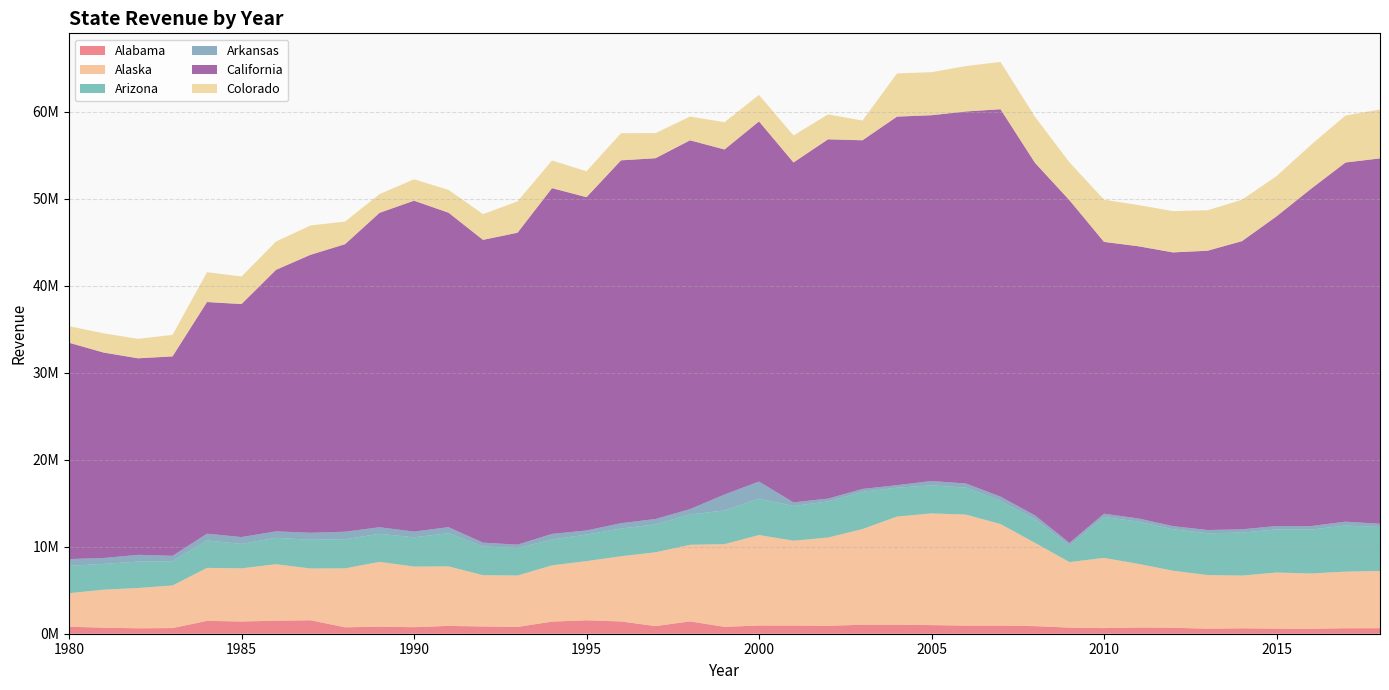

Reading left to right, what are all the values shown in this chart?

Alabama: 806274.6	692861.5	623380.5	647959.3	1475580.8	1403762.7	1495517.8	1545662.1	737788.9	808683.9	750545.5	899216.8	831409.5	779673.5	1391048.9	1543018.3	1409538.3	877435.1	1416555.6	788834.0	943567.1	941511.5	907063.4	1032310.0	1026426.9	991057.3	929461.7	932934.9	871764.7	700799.8	645654.5	714054.6	686623.7	575765.9	621767.6	576900.0	558754.4	629281.0	631690.9
Alaska: 3853714.6	4366802.9	4627351.7	4898877.6	6092161.8	6111426.9	6497288.3	5952329.7	6774372.8	7452461.7	6966820.9	6837134.9	5894867.3	5913654.5	6467015.5	6801177.8	7495871.9	8483030.7	8803341.7	9506338.9	10398091.9	9753217.2	10147740.5	10997744.7	12440030.0	12836538.0	12758781.6	11676358.8	9572045.5	7534076.7	8071354.2	7310376.5	6555990.7	6168413.7	6060391.1	6457466.2	6362911.0	6509351.0	6581649.6
Arizona: 3133594.7	2966319.9	3035877.1	2788571.0	3151693.4	2809021.8	3032196.1	3303772.6	3346854.7	3223632.6	3365112.9	3822009.3	3300471.7	3142634.6	2974849.8	3049806.2	3183404.7	3206086.6	3487129.5	3869248.7	4193032.8	3984288.4	4157096.2	4280358.1	3317936.7	3222460.1	3102884.0	2657326.4	2718142.2	1883235.7	4706423.4	4855769.6	4757457.7	4806932.6	4940259.7	4952025.9	5050621.3	5294168.2	5052251.5
Arkansas: 787802.7	674536.3	780937.4	618367.2	780598.6	786392.1	743593.0	802448.5	865796.6	753167.9	657714.3	692640.9	441048.7	401451.9	643381.4	472767.8	616309.8	618578.0	614183.3	1838722.4	1956313.9	416496.4	318964.2	330305.2	290328.3	502829.4	475327.6	492693.4	436059.5	321586.8	371983.2	365178.6	367234.1	368368.2	377299.2	391829.8	397783.8	449597.8	370707.3
California: 24867421.0	23620038.3	22588768.6	22922870.9	26625967.1	26780656.6	30059046.9	31950778.8	33046861.7	36139602.9	38033472.8	36144233.0	34802466.4	35856312.4	39737900.9	38311422.5	41705139.3	41470594.3	42392684.4	39656254.9	41395744.0	39070707.5	41296936.0	40077358.6	42363056.2	42042887.0	42762966.5	44527405.7	40525397.0	39379677.5	31242262.2	31286988.1	31462134.9	32101268.3	33126277.6	35592225.4	38766486.5	41279641.1	41999295.2
Colorado: 1902679.8	2212992.6	2239604.9	2472542.0	3429928.6	3168085.7	3249747.9	3372975.0	2600308.9	2146692.2	2457785.8	2620184.4	2960372.2	3601629.6	3183209.2	2977983.5	3119399.2	2884287.2	2732247.5	3134851.3	3047384.2	3101962.5	2865929.0	2271379.7	4964855.3	4951175.3	5219459.7	5437489.4	5289986.2	4357334.8	4853430.5	4738745.2	4743777.7	4650285.7	4759158.9	4624414.2	5059056.1	5401269.3	5617739.7